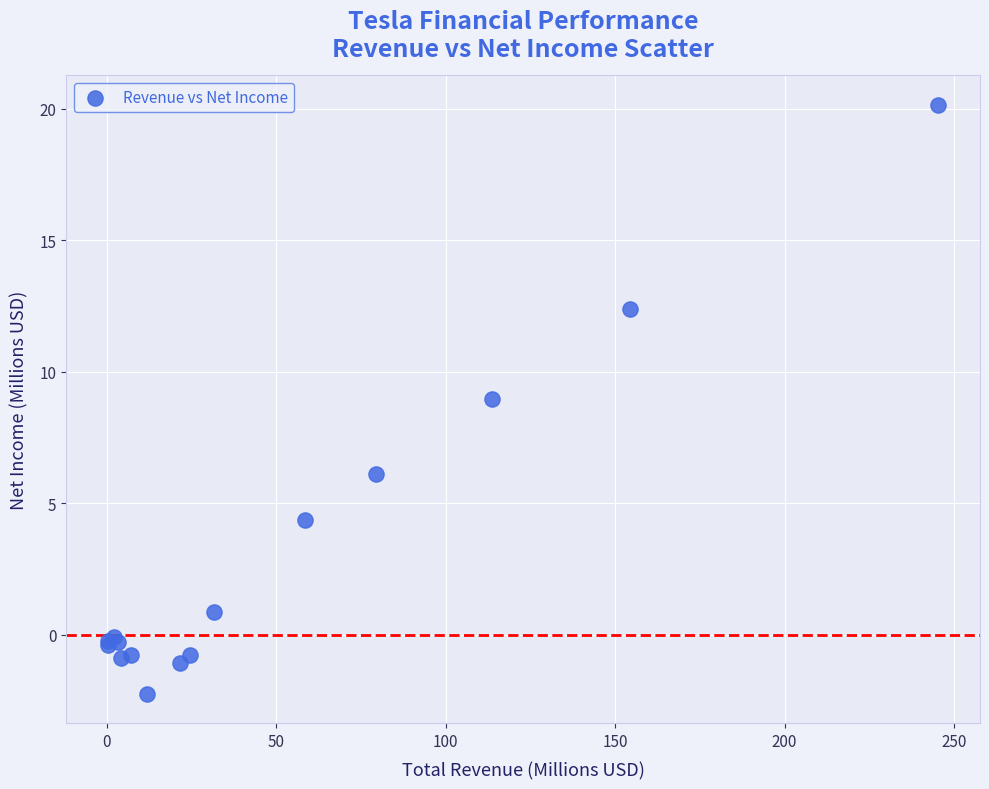

What Y value in the scatter plot is closest to 8?

9.0